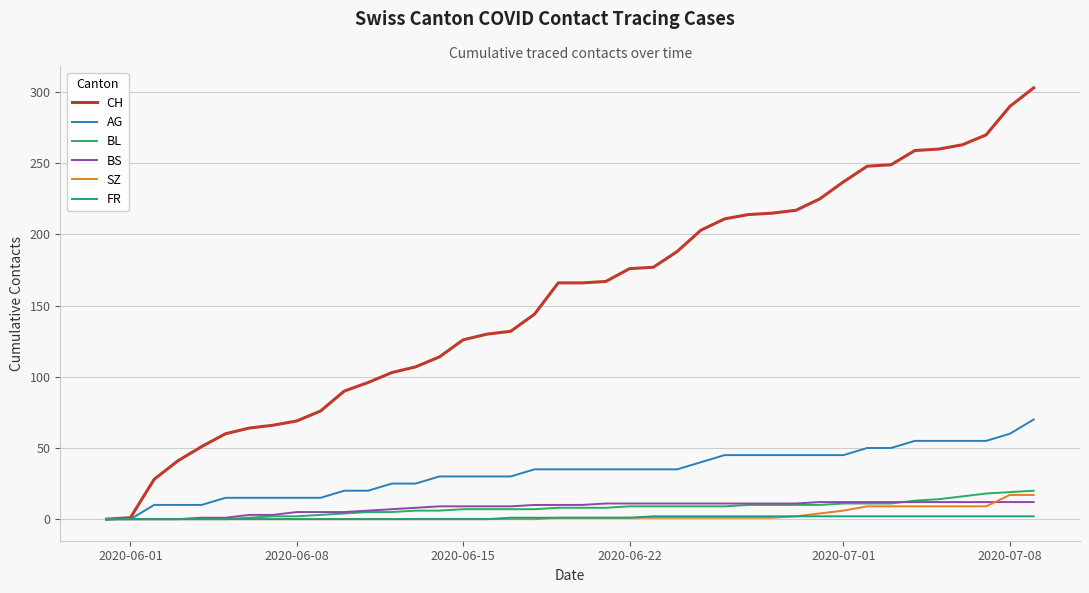

What is the difference between the maximum and second lowest values in the SZ series?

17